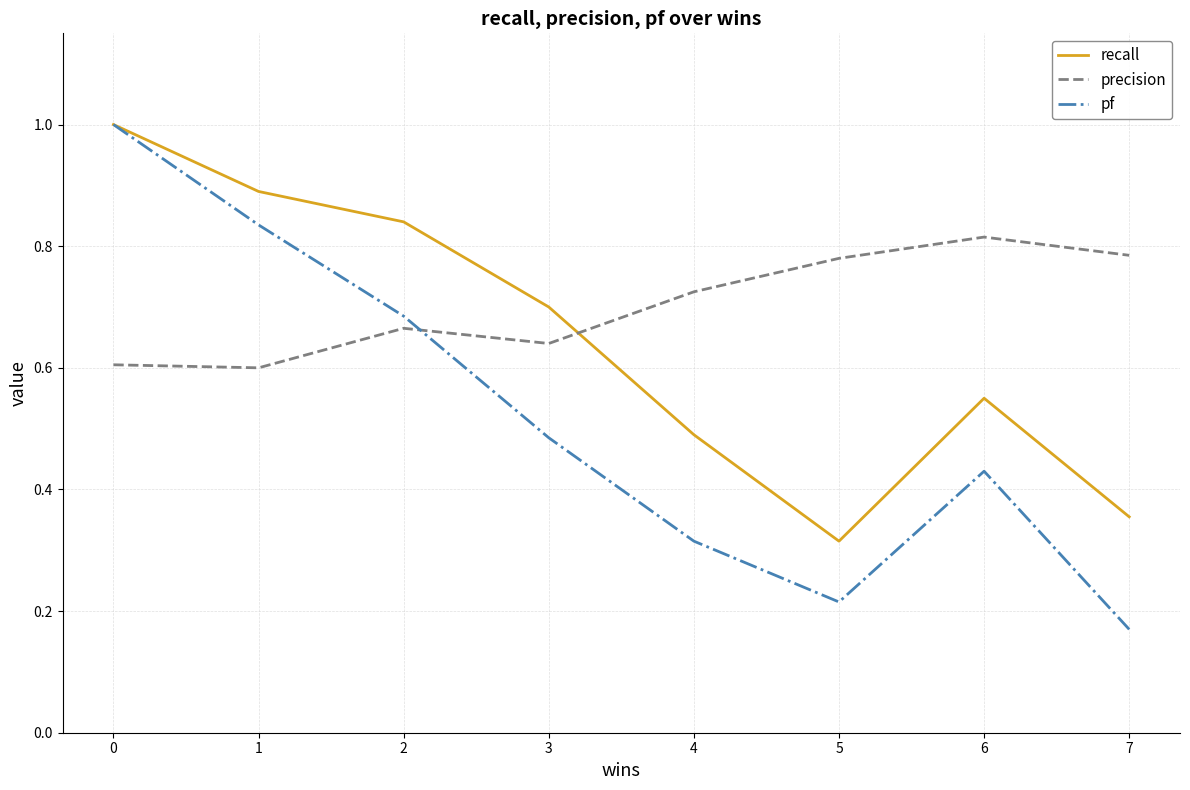

What is the total value across all series at 0?

2.6